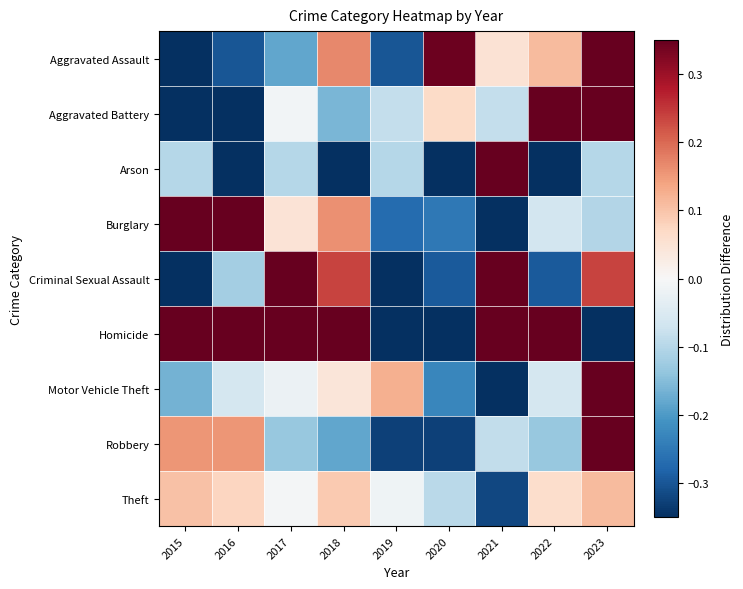

What is the difference between the highest and lowest values at 2018?

1.5